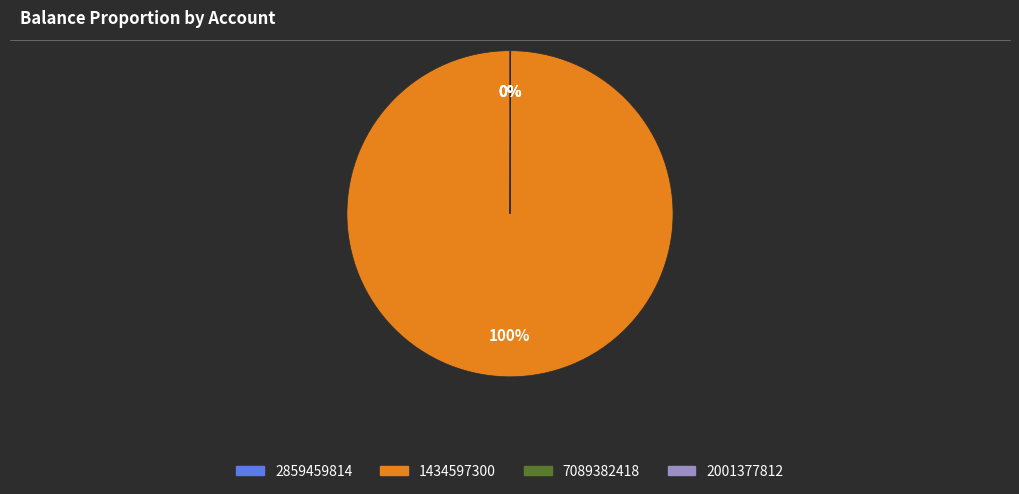

Which slice is the largest?

1434597300